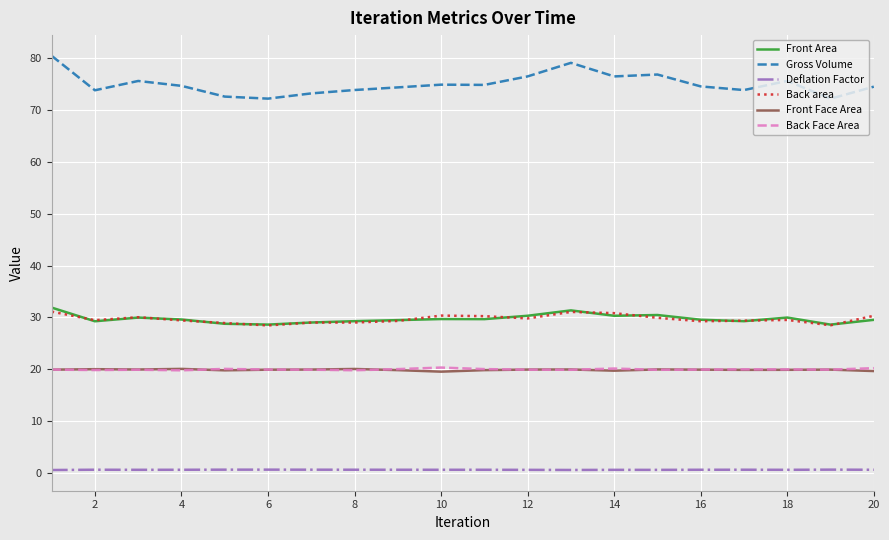

True or false: Front Area and Back Face Area cross at least once.

False